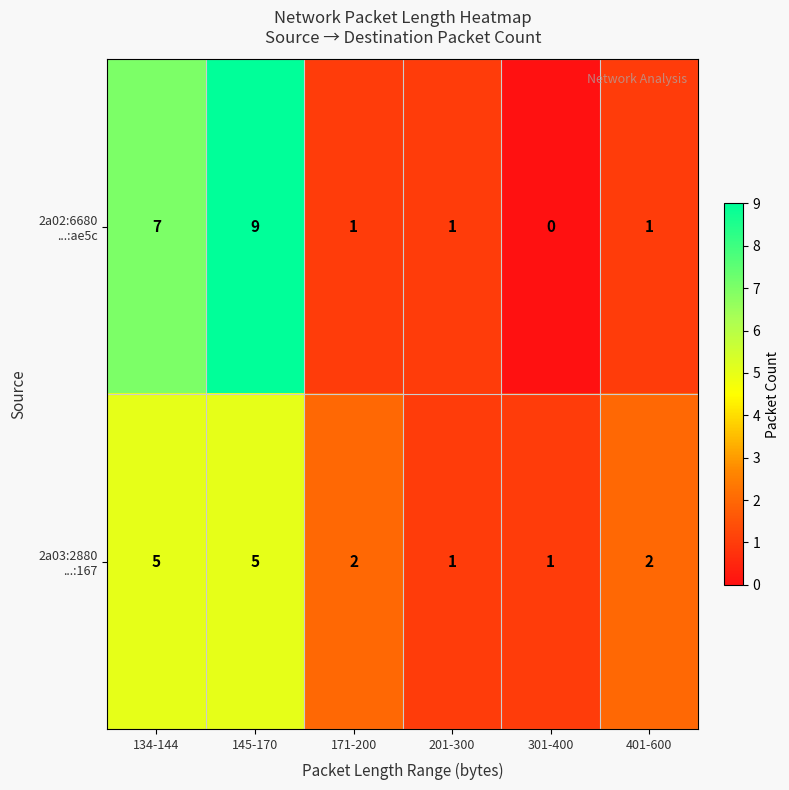

At which category does the chart reach its minimum across all series?

301-400